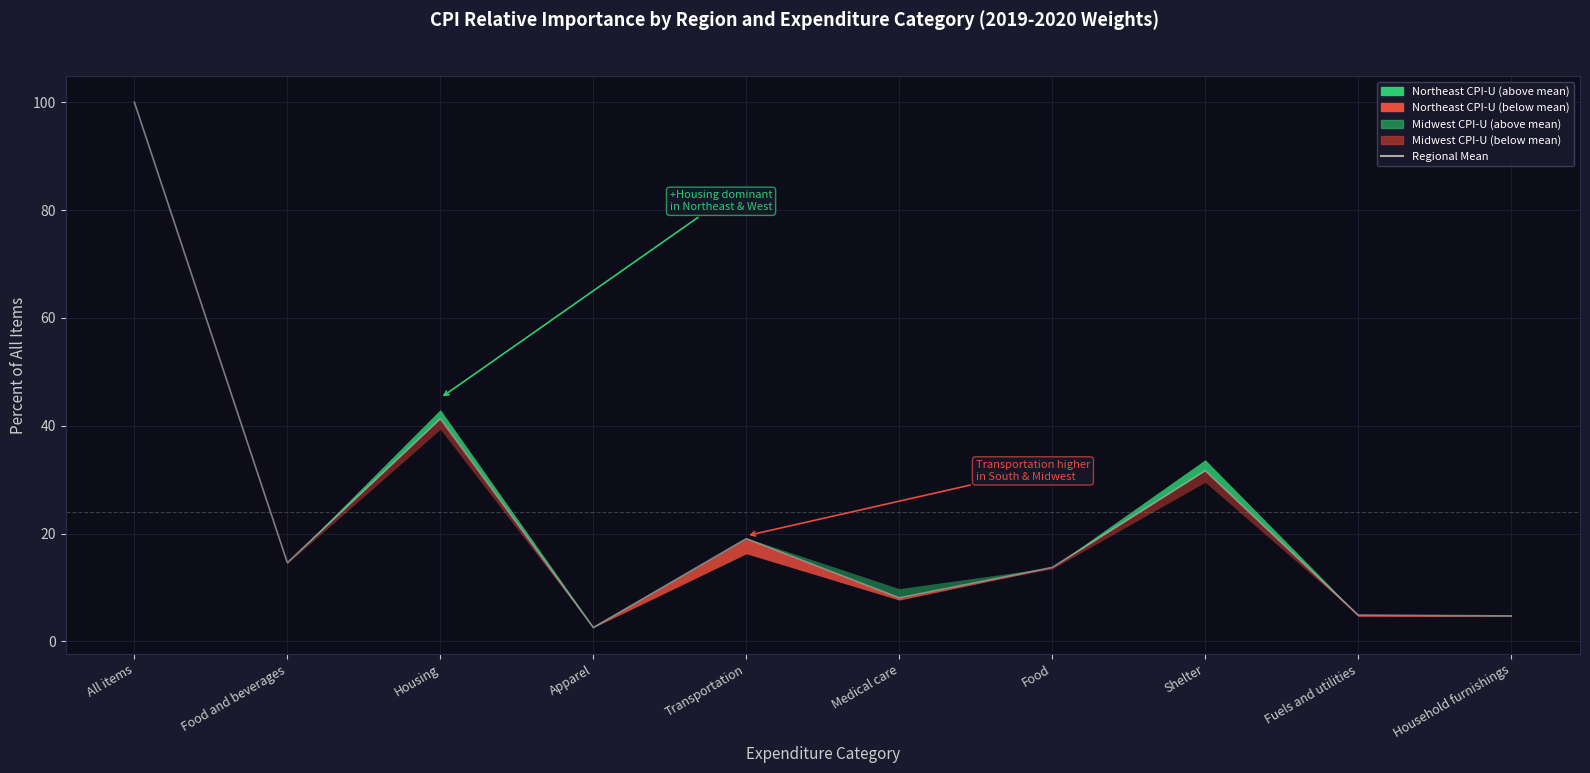

What is the label of the 10th point from the right?

All items